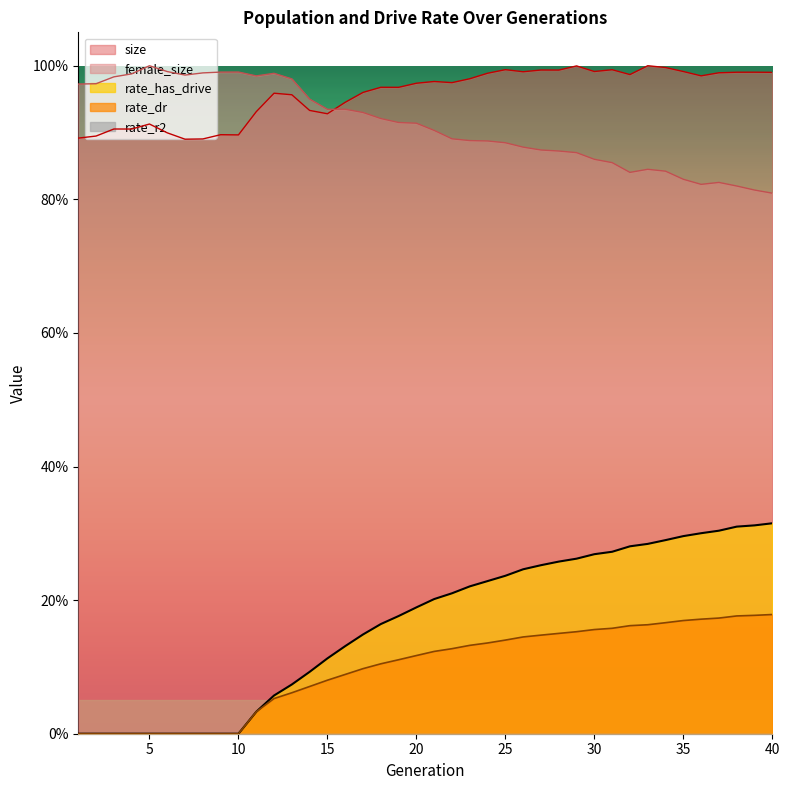

At how many categories does at least one series exceed 0?

40